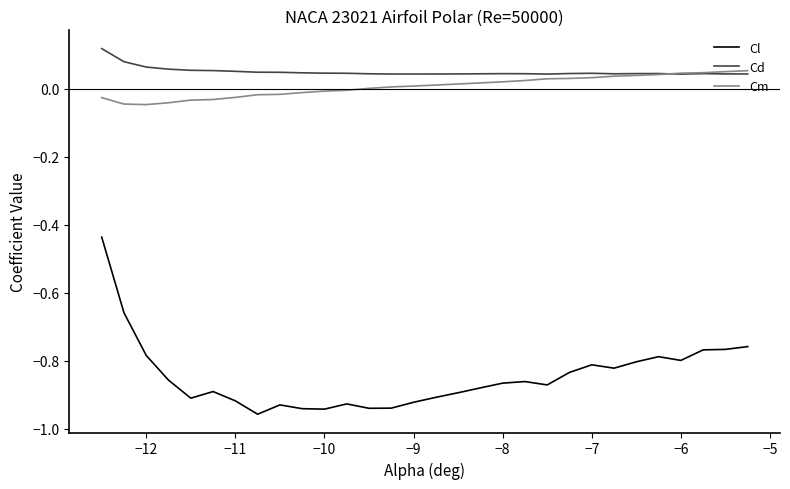

Which series has the widest spread of values?

Cl